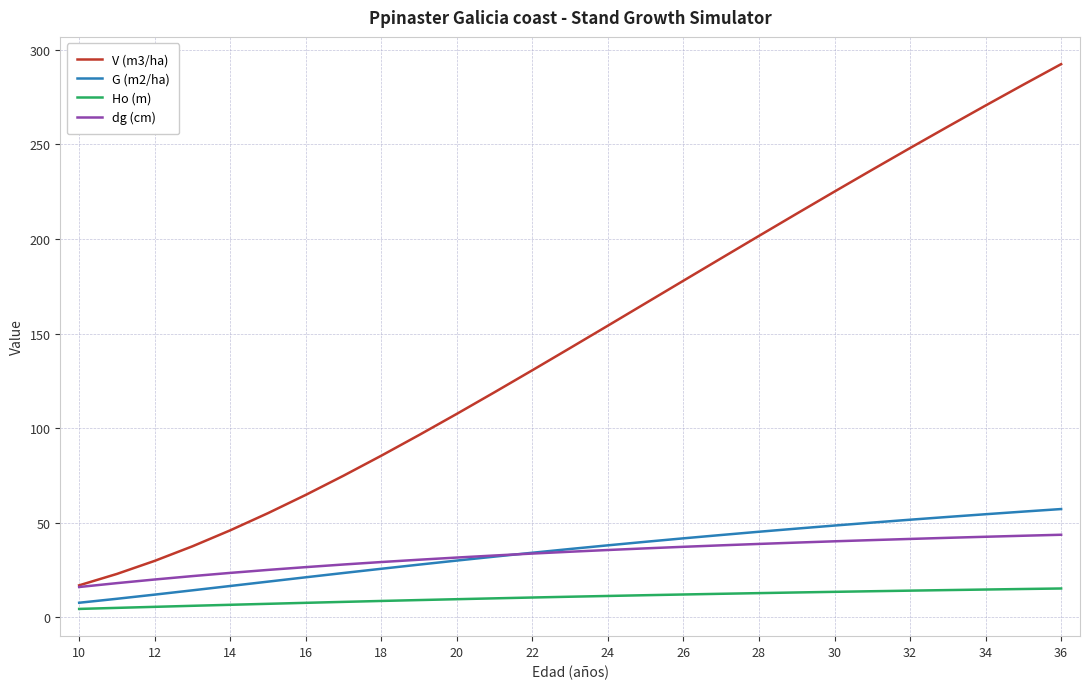

True or false: dg (cm) and Ho (m) intersect in this chart.

False